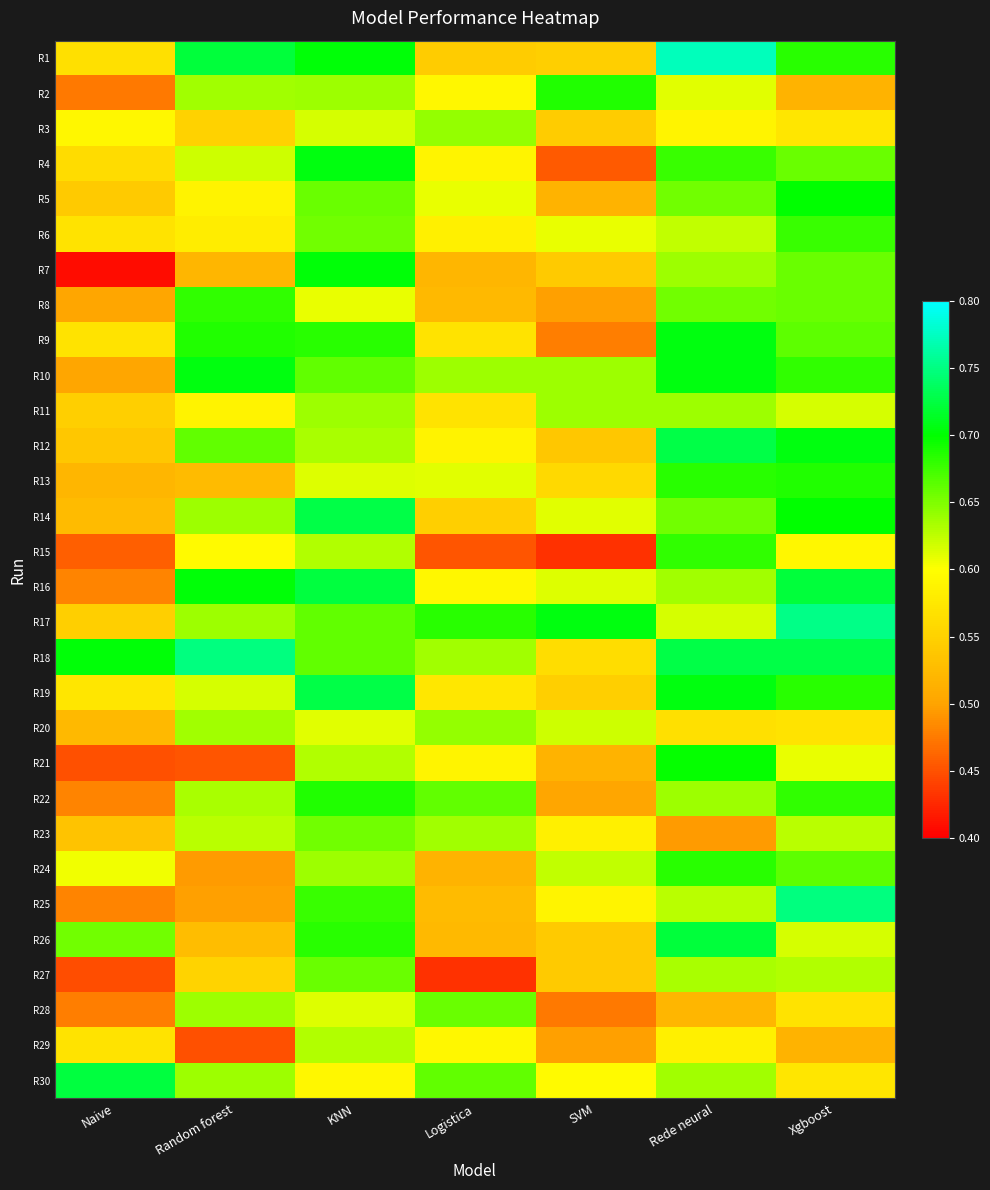

Rank the series at Rede neural from highest to lowest value.

R1, R18, R12, R26, R9, R10, R19, R21, R13, R24, R15, R4, R5, R8, R14, R7, R11, R22, R16, R30, R27, R25, R6, R17, R2, R3, R29, R20, R28, R23